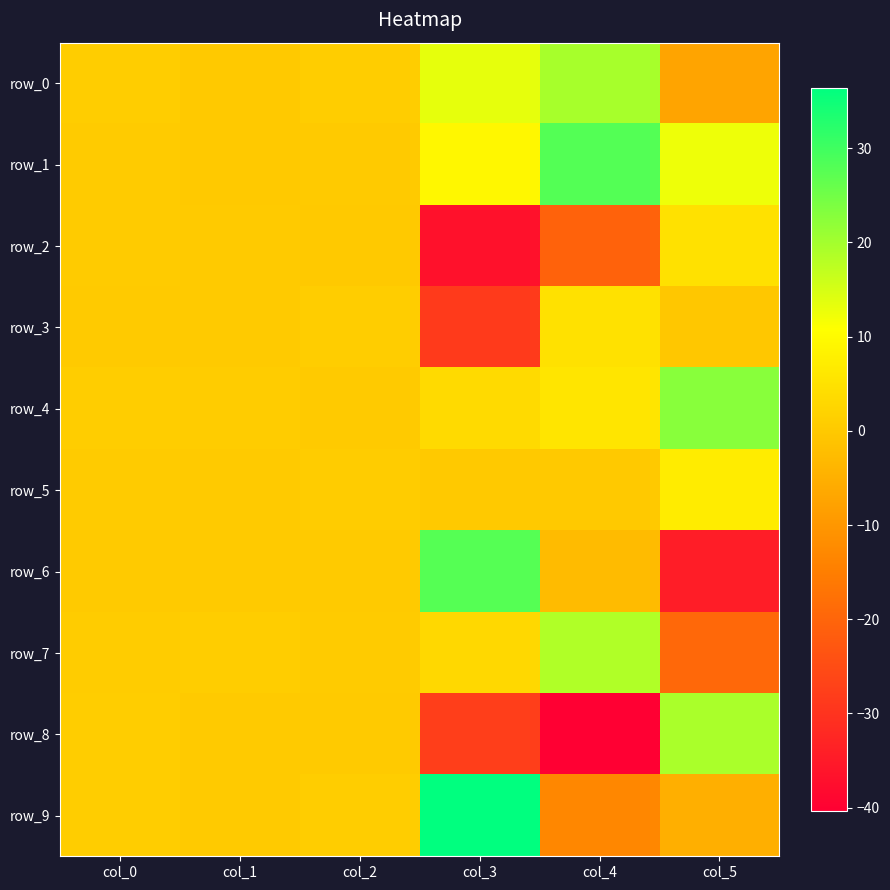

How many values in the row_1 series are below 9?

3